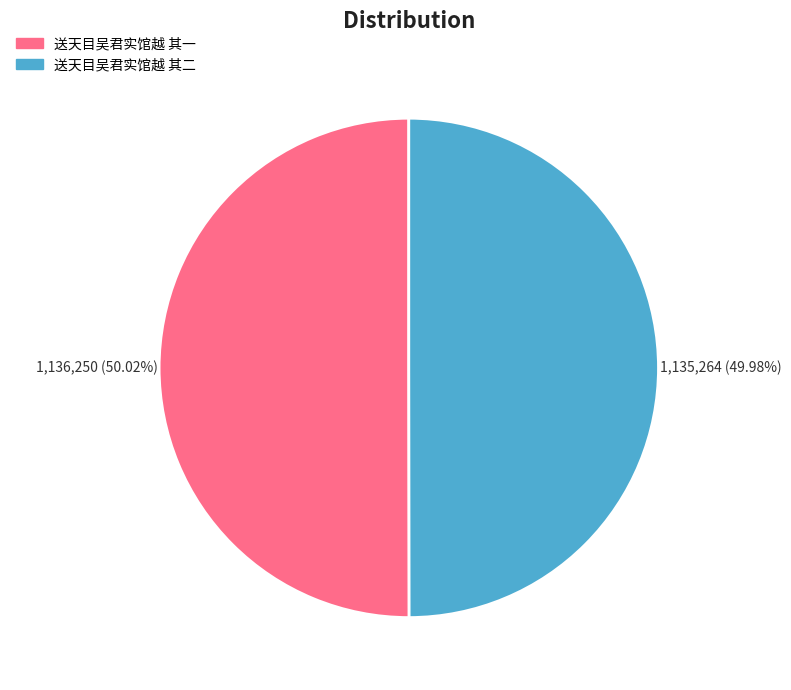

True or false: 送天目吴君实馆越 其二 accounts for 40% of the total.

False